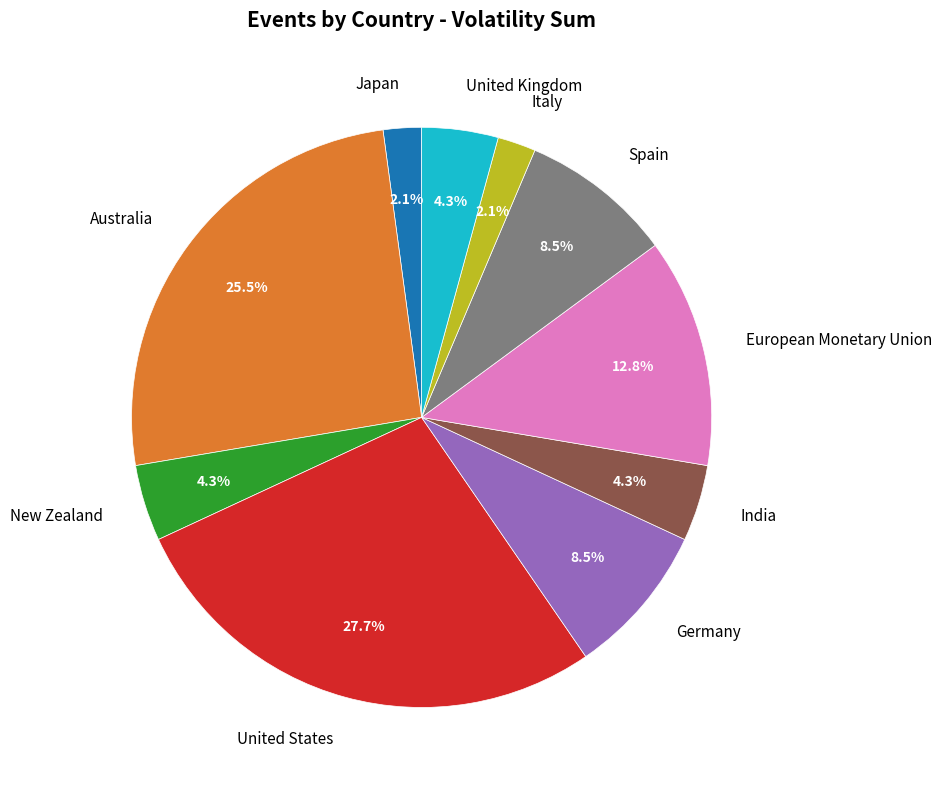

To the nearest percent, what is the average slice percentage?

10%